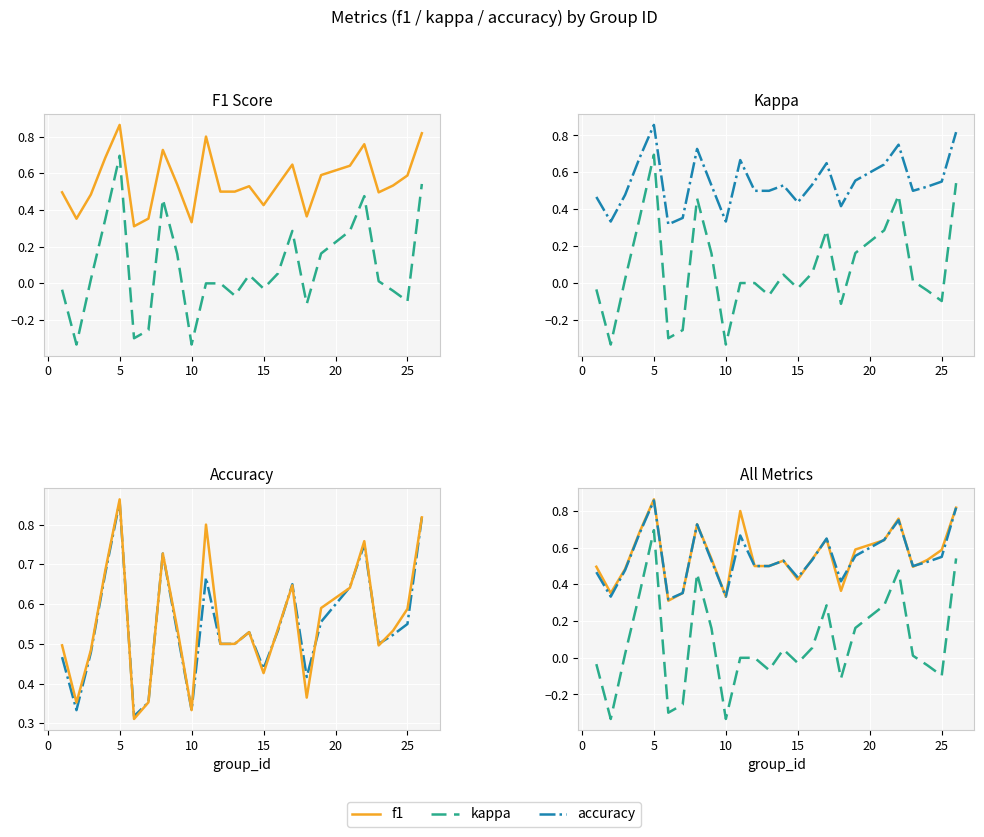

In kappa, how many points are lower than both neighbors (excluding endpoints)?

7